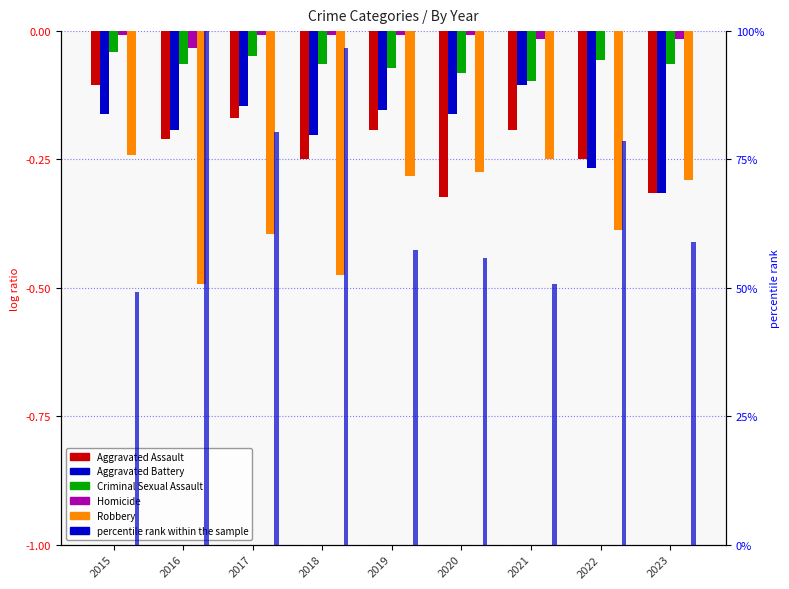

Which series changed the most between 2020 and 2021?

Aggravated Assault